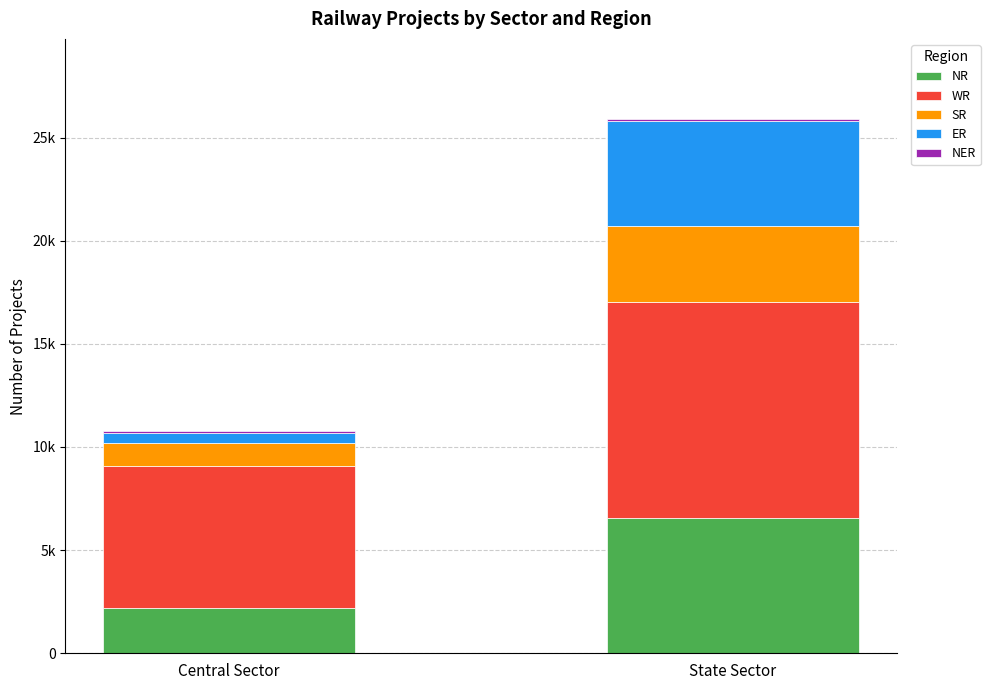

What is the label of the 1st bar from the left?

Central Sector